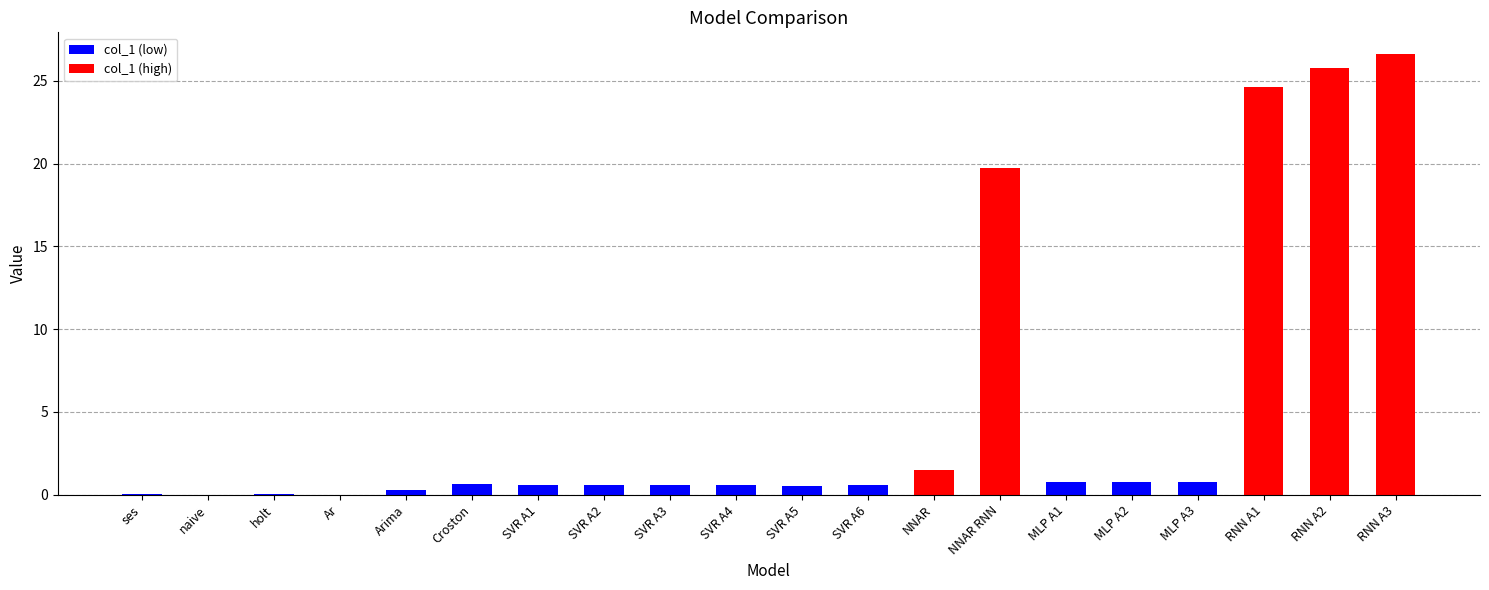

Reading left to right, list all the values displayed in this chart.

0.0	0.0	0.0	0.0	0.3	0.6	0.6	0.6	0.6	0.6	0.5	0.6	1.5	19.7	0.8	0.8	0.8	24.7	25.8	26.6